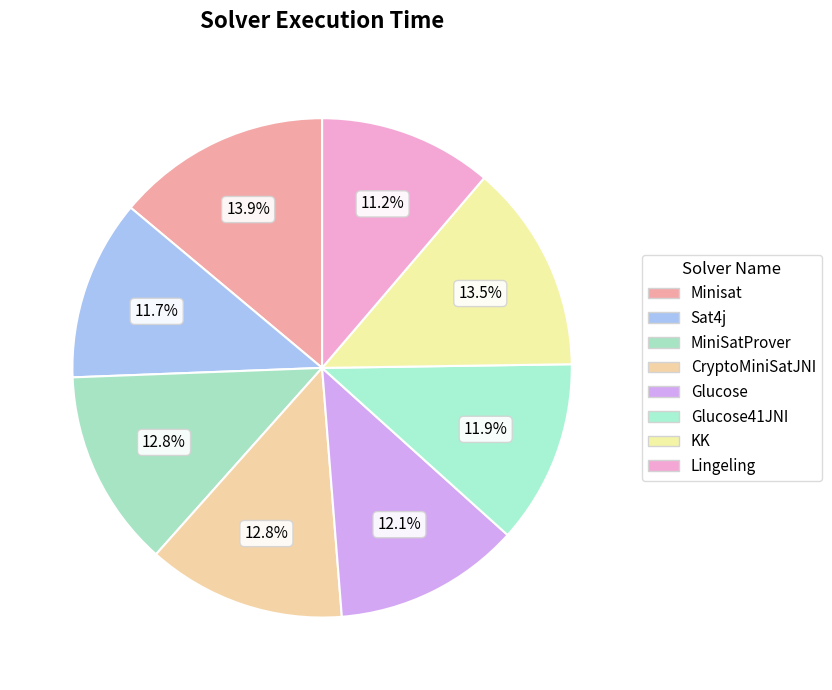

What is the total percentage of Lingeling and Glucose41JNI?

23.2%